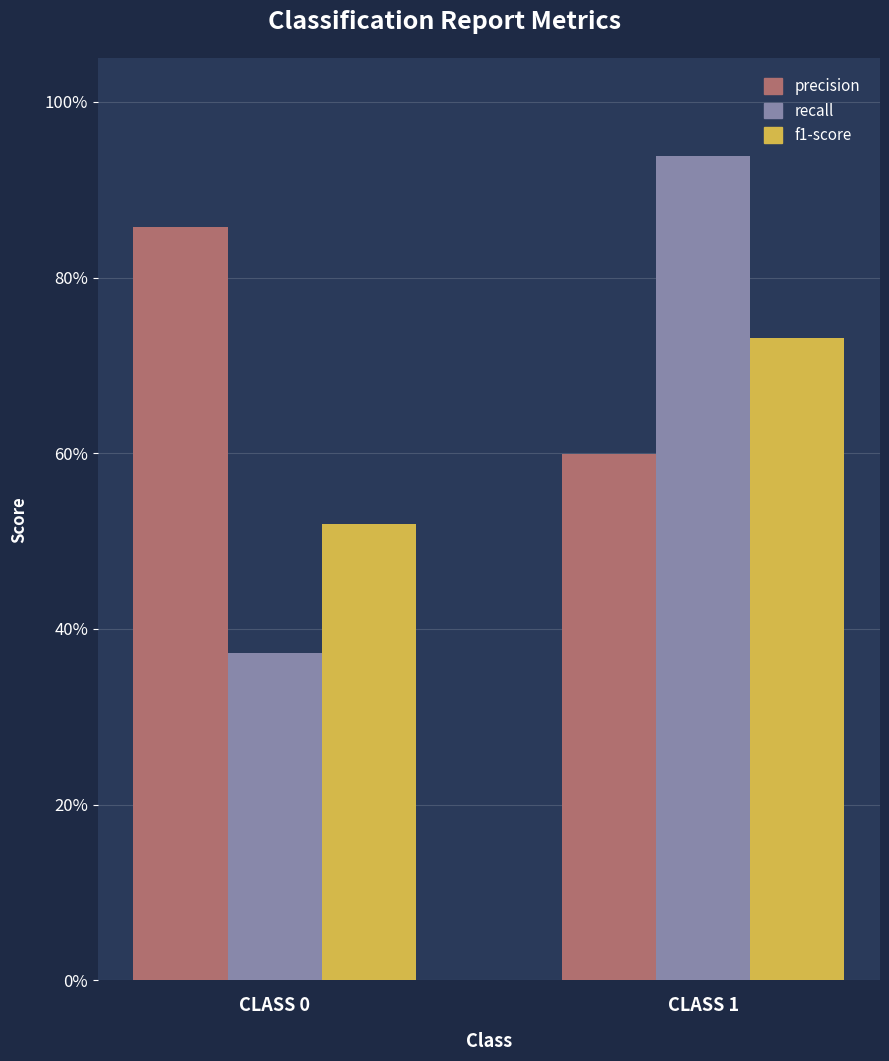

Between CLASS 0 and CLASS 1, which series saw the biggest shift?

recall